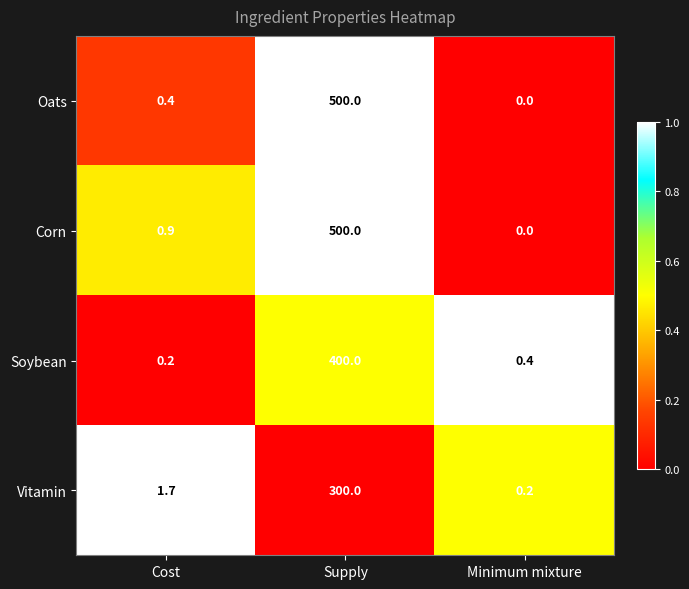

True or false: Corn has a value of 500.0 at Supply.

True